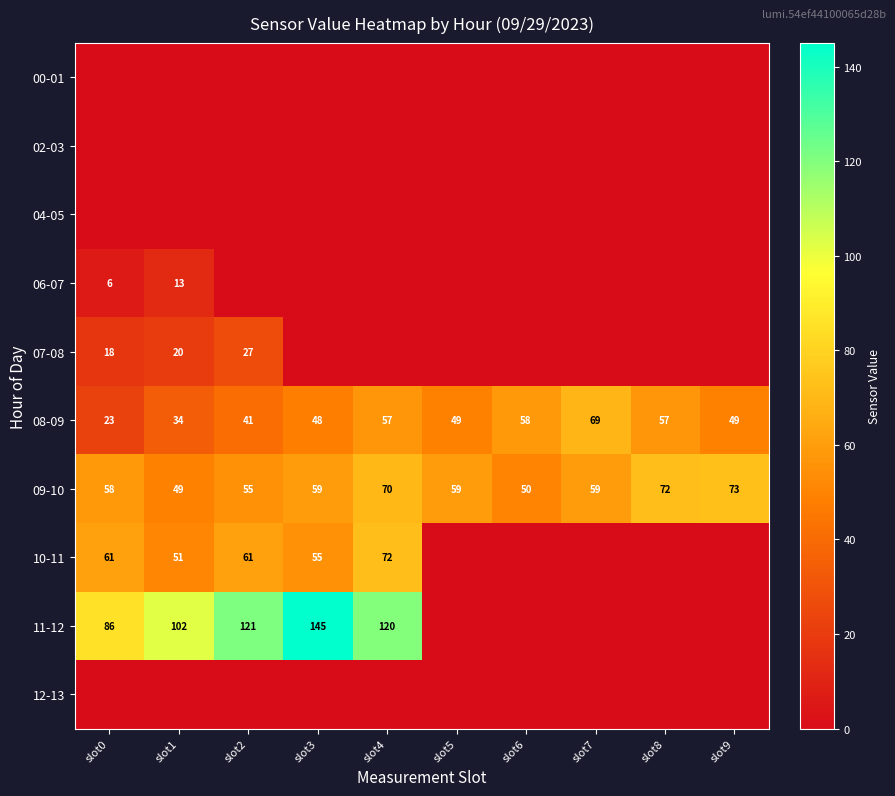

What is the difference between the 08-09 values at slot8 and slot9?

8